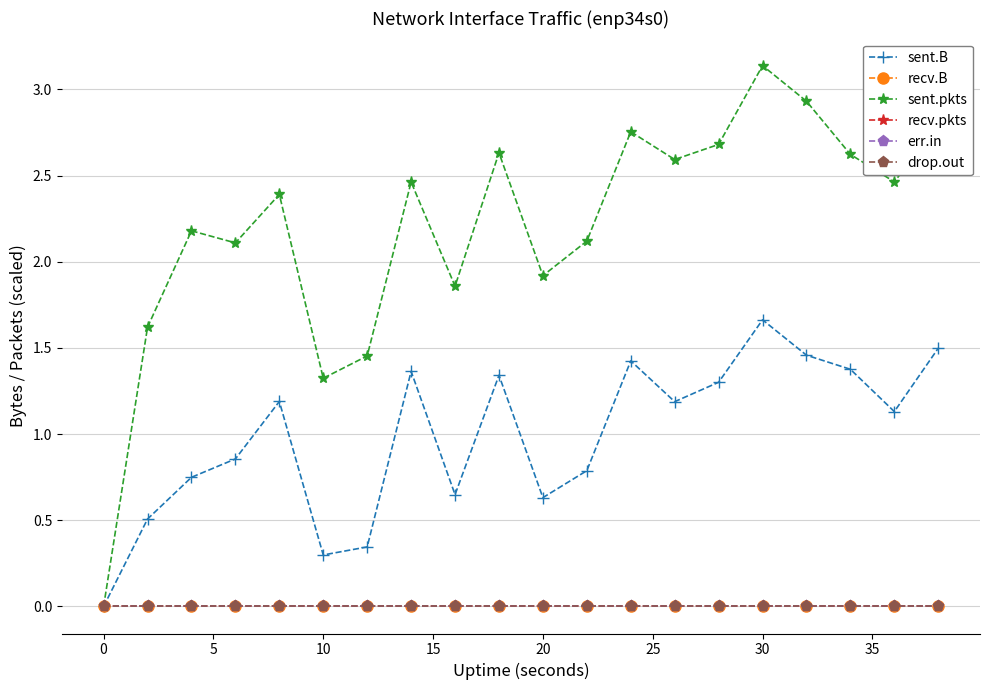

Which series has the largest total across all categories?

sent.pkts